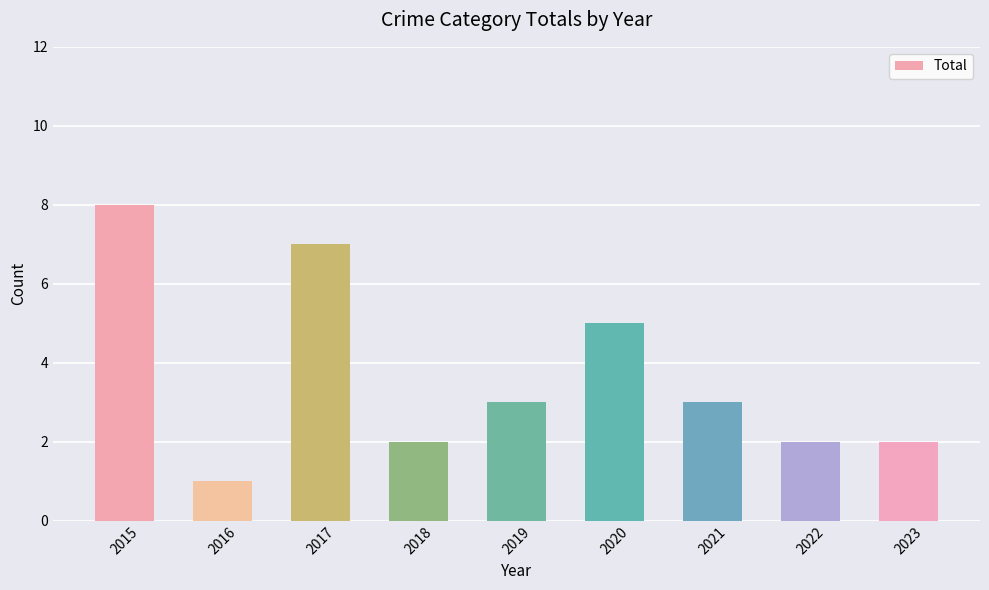

Reading left to right, transcribe all the data shown in this chart.

2015=8	2016=1	2017=7	2018=2	2019=3	2020=5	2021=3	2022=2	2023=2